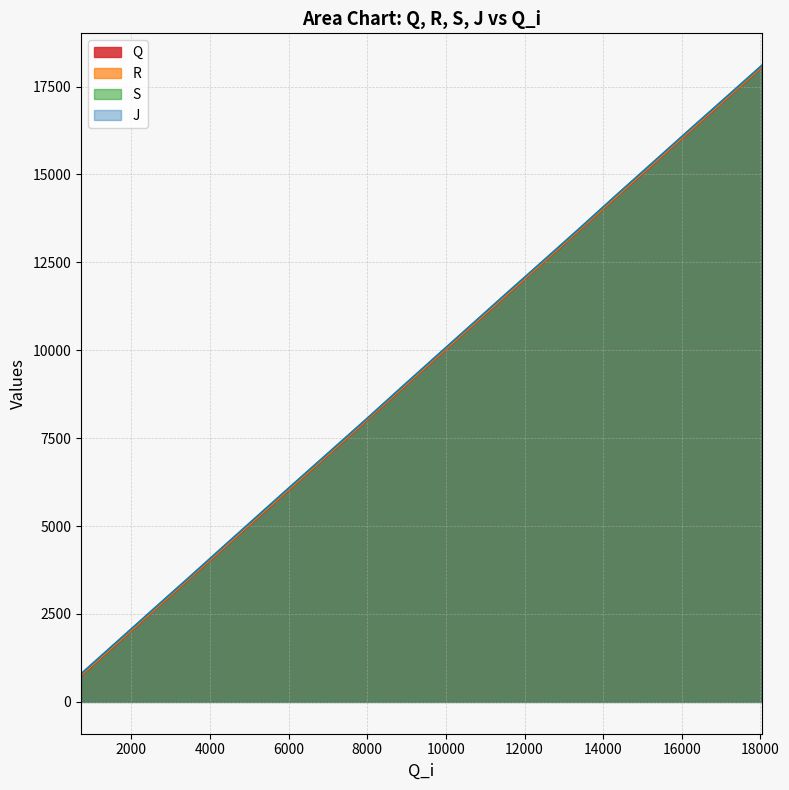

Does the chart display data point markers on the line(s)?

No